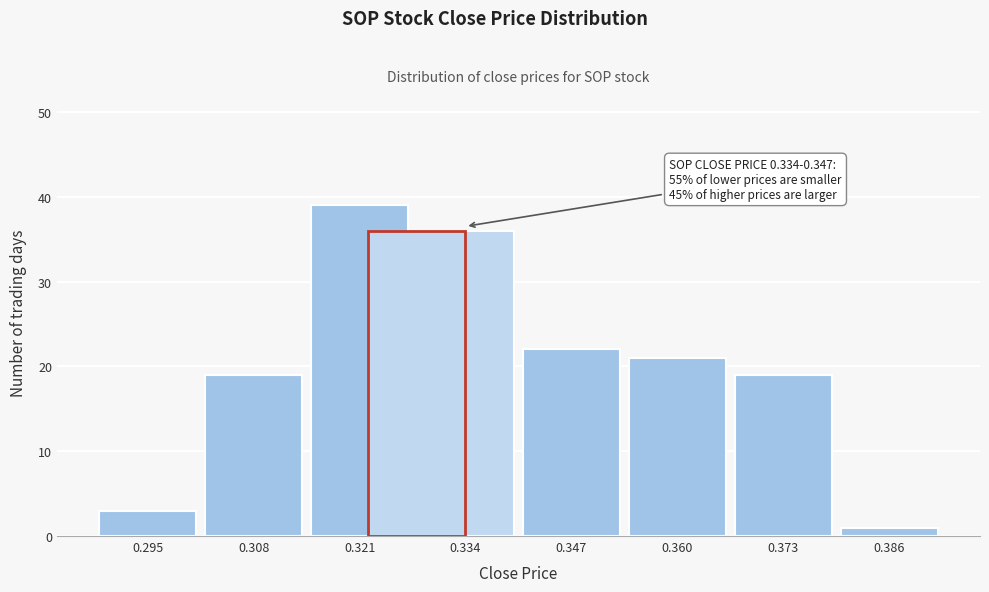

Reading right to left, what are all the values shown in this chart?

1	19	21	22	36	39	19	3